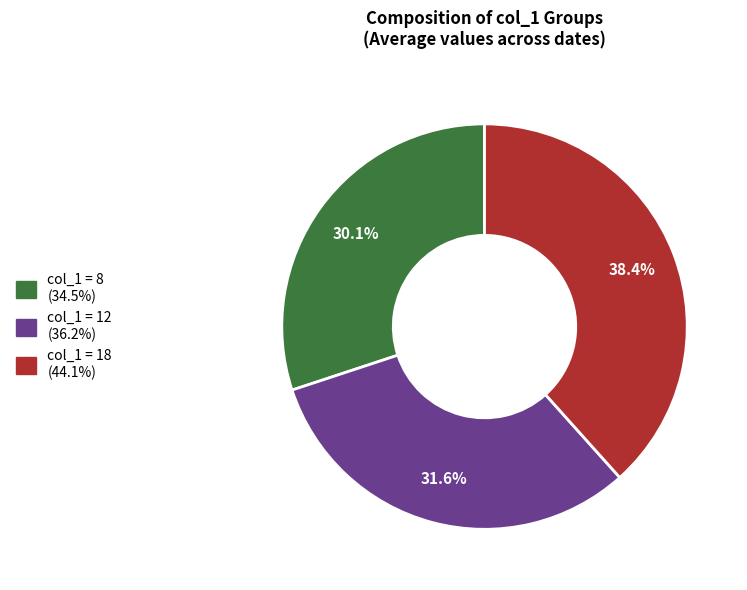

Is there a majority slice in this chart?

No